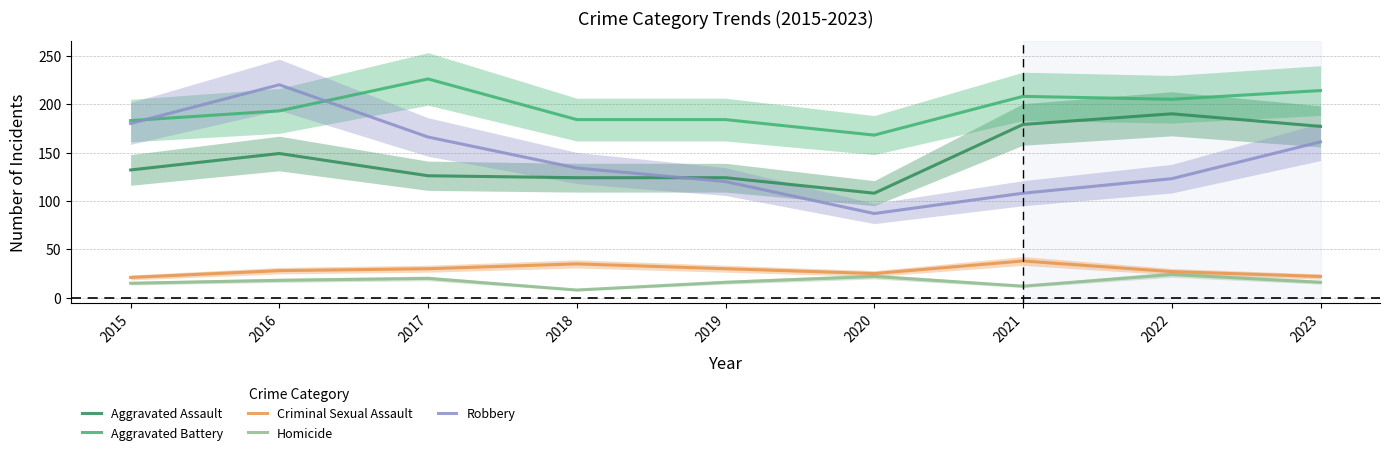

What is the greatest value displayed?

226